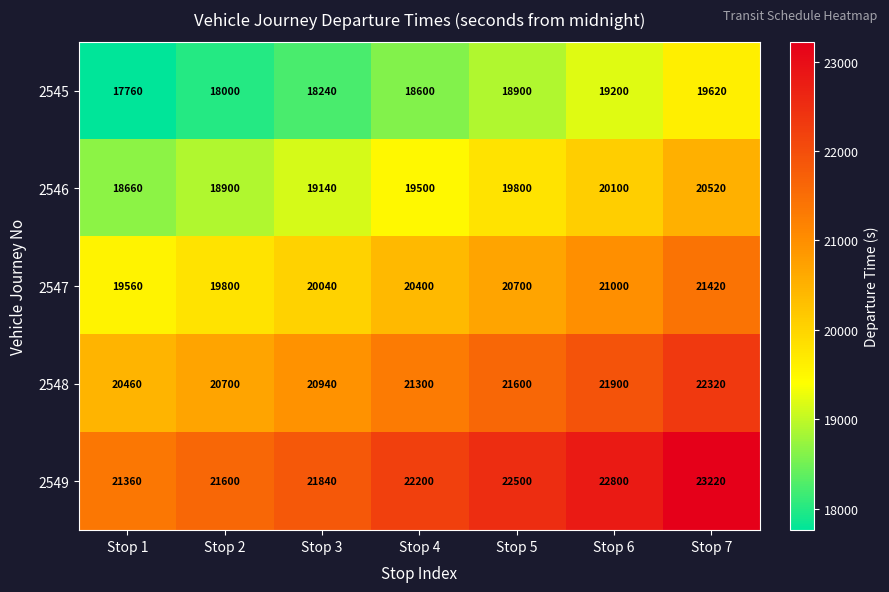

Count the number of data series in this chart.

5